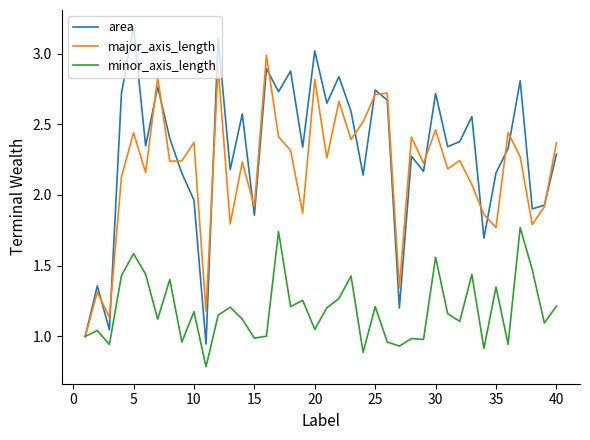

Which series has the largest total across all categories?

area